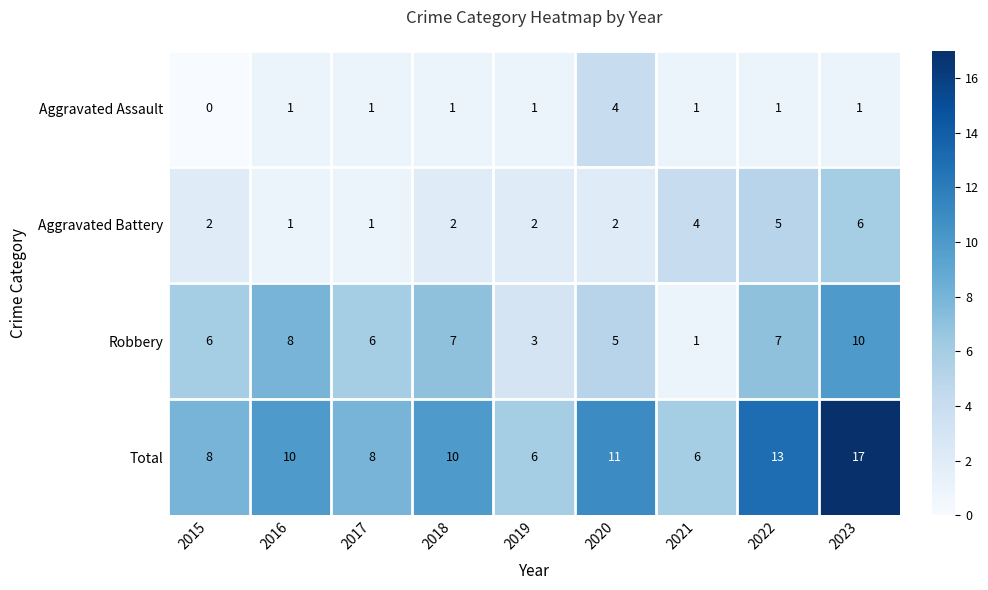

How many data points does each series have?

9